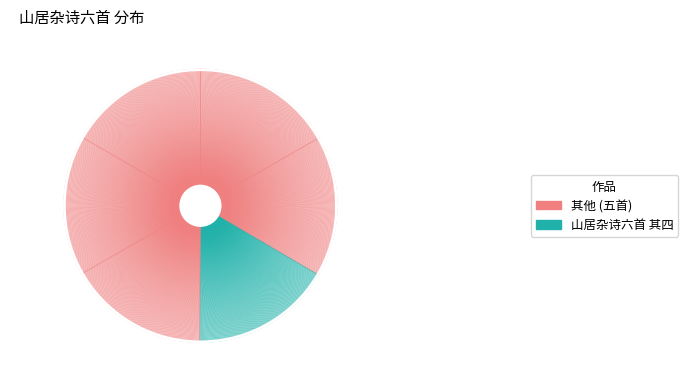

Is there any slice that represents more than half of the pie?

No